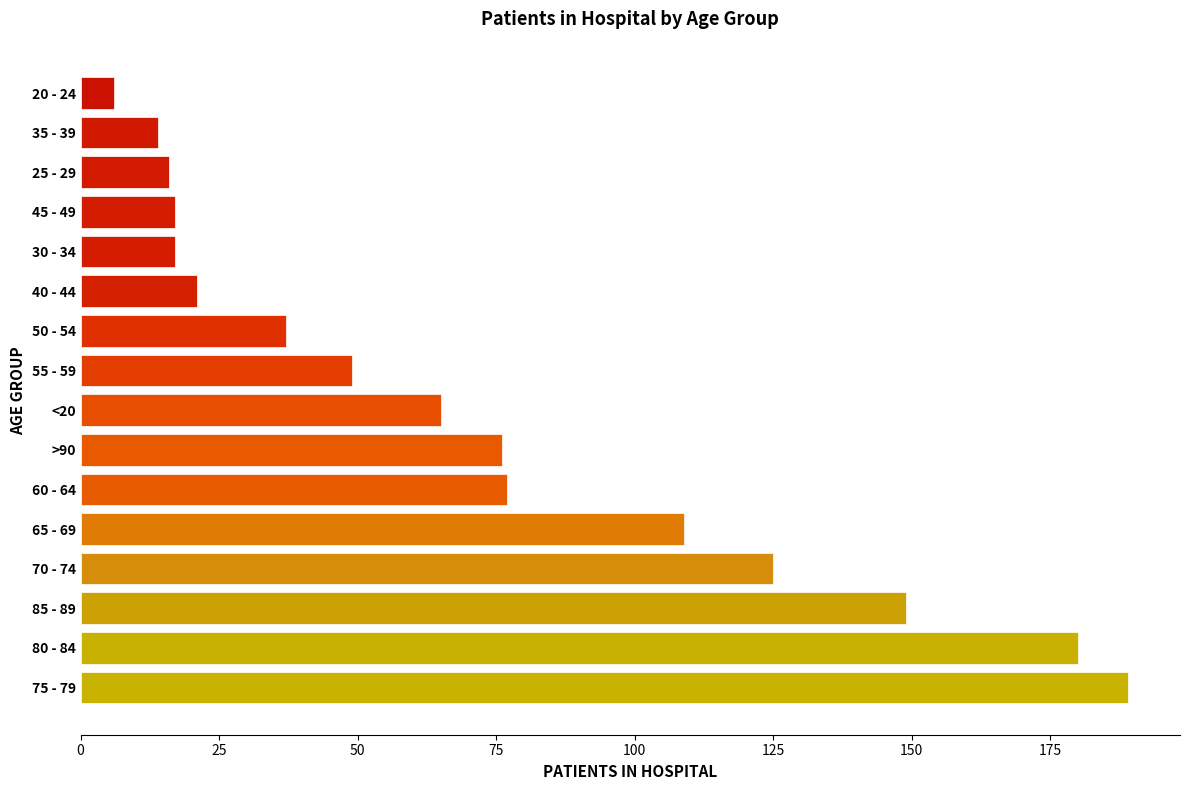

Which category has the highest value across all series?

75 - 79